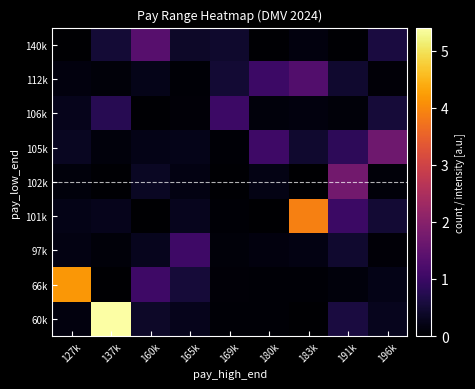

Reading left to right, extract all data points from this chart.

60k: 127k=0.1	137k=5.4	160k=0.4	165k=0.3	169k=0.1	180k=0.1	183k=0.0	191k=0.6	196k=0.3
66k: 127k=4.2	137k=0.0	160k=1.1	165k=0.5	169k=0.1	180k=0.1	183k=0.1	191k=0.1	196k=0.2
97k: 127k=0.2	137k=0.1	160k=0.3	165k=1.0	169k=0.1	180k=0.1	183k=0.2	191k=0.5	196k=0.1
101k: 127k=0.2	137k=0.3	160k=0.0	165k=0.3	169k=0.1	180k=0.0	183k=3.9	191k=1.0	196k=0.5
102k: 127k=0.1	137k=0.0	160k=0.3	165k=0.2	169k=0.0	180k=0.2	183k=0.0	191k=1.7	196k=0.1
105k: 127k=0.3	137k=0.1	160k=0.2	165k=0.2	169k=0.1	180k=1.0	183k=0.4	191k=0.8	196k=1.7
106k: 127k=0.3	137k=0.8	160k=0.0	165k=0.1	169k=1.0	180k=0.1	183k=0.1	191k=0.1	196k=0.5
112k: 127k=0.1	137k=0.1	160k=0.2	165k=0.0	169k=0.5	180k=1.0	183k=1.3	191k=0.4	196k=0.1
140k: 127k=0.0	137k=0.5	160k=1.4	165k=0.4	169k=0.4	180k=0.0	183k=0.1	191k=0.0	196k=0.6